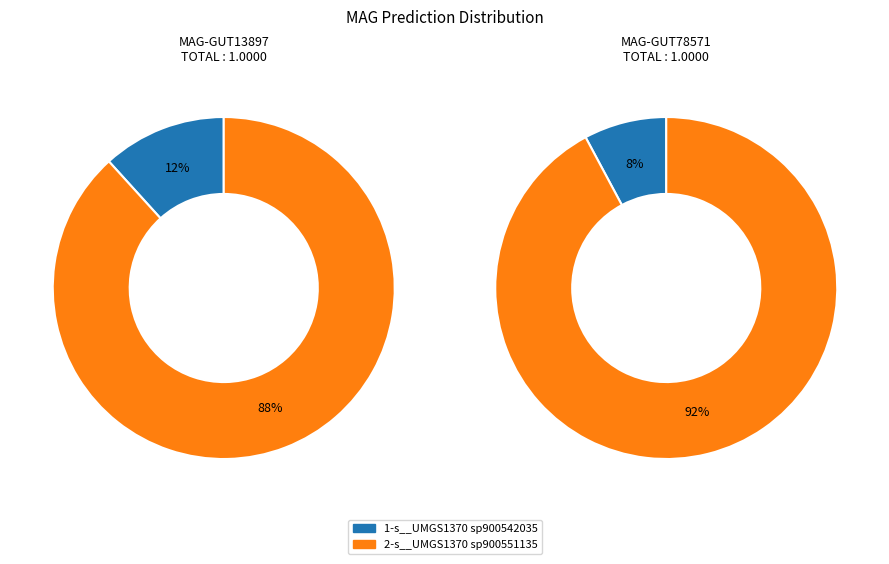

Is it true that even_MAG-GUT13897.fa is 52% of the pie?

False